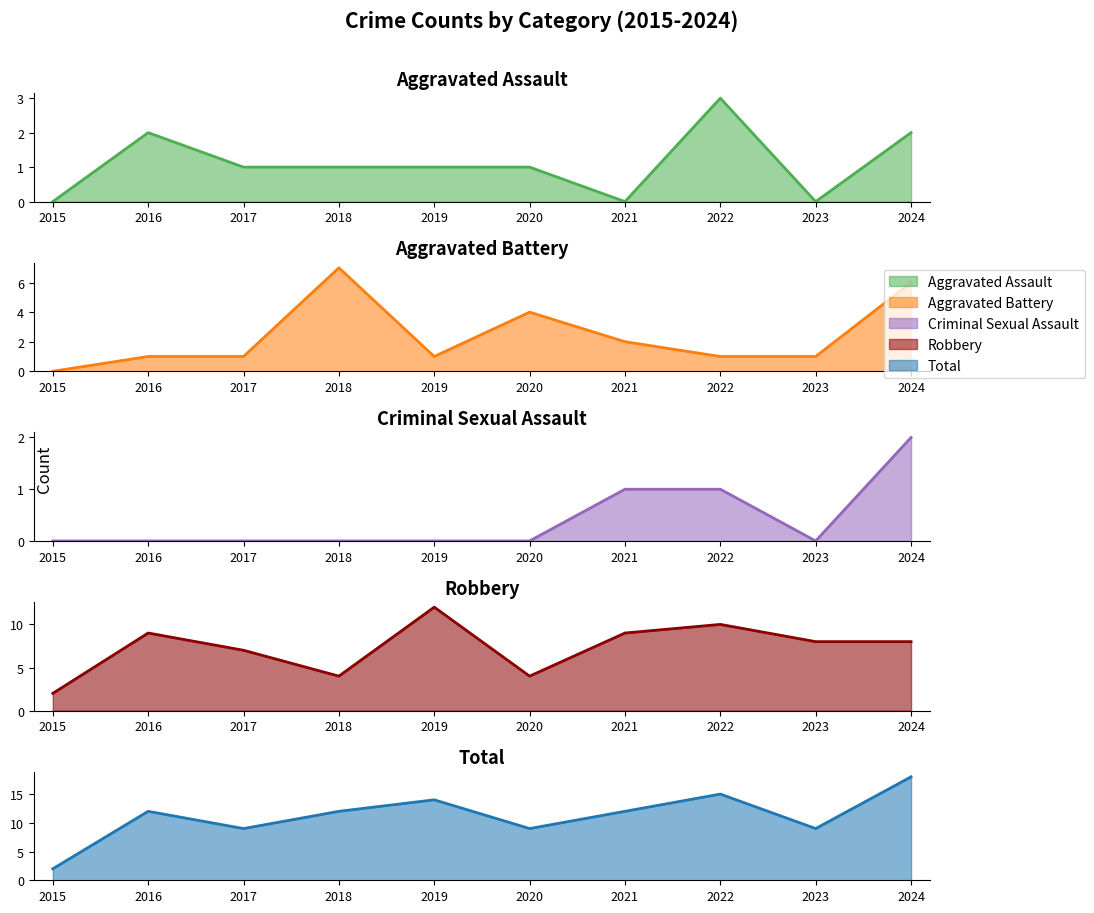

Which series has the largest total across all categories?

Total